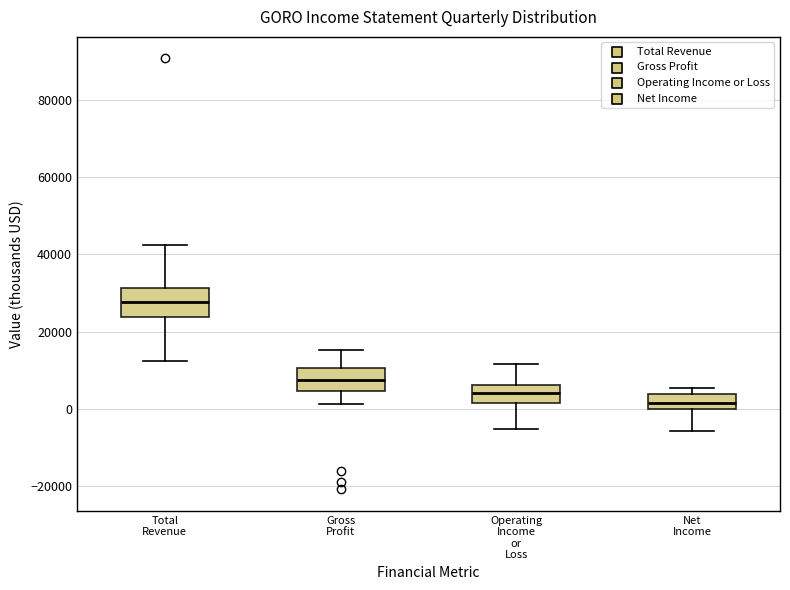

Which box's median line is the highest?

Total Revenue